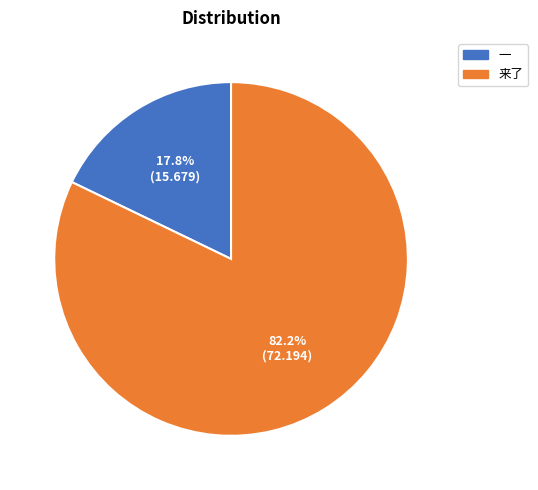

Is it true that 一 is 25% of the pie?

False